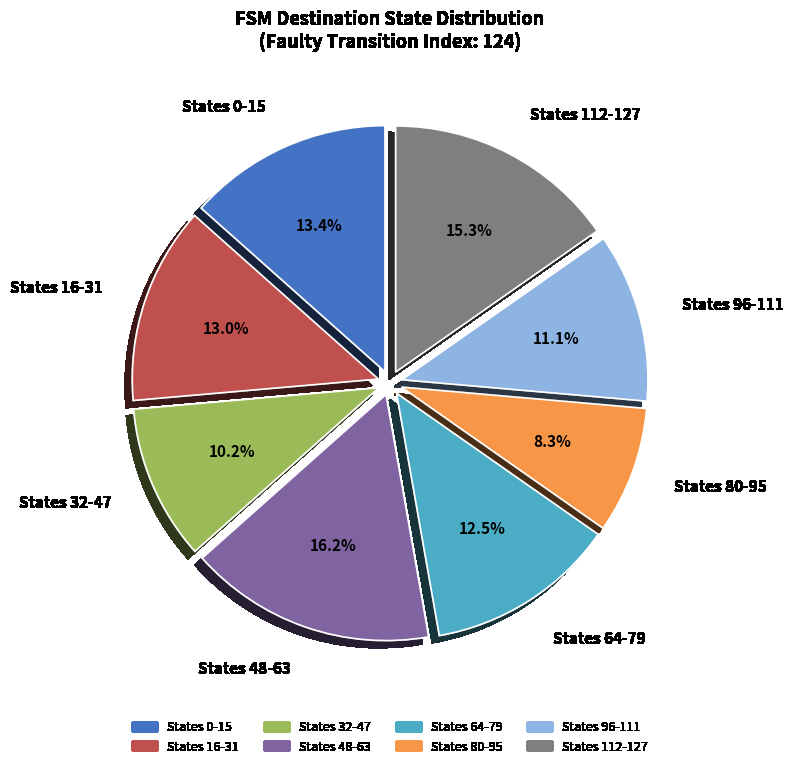

Between States 16-31 and States 112-127, which is larger?

States 112-127